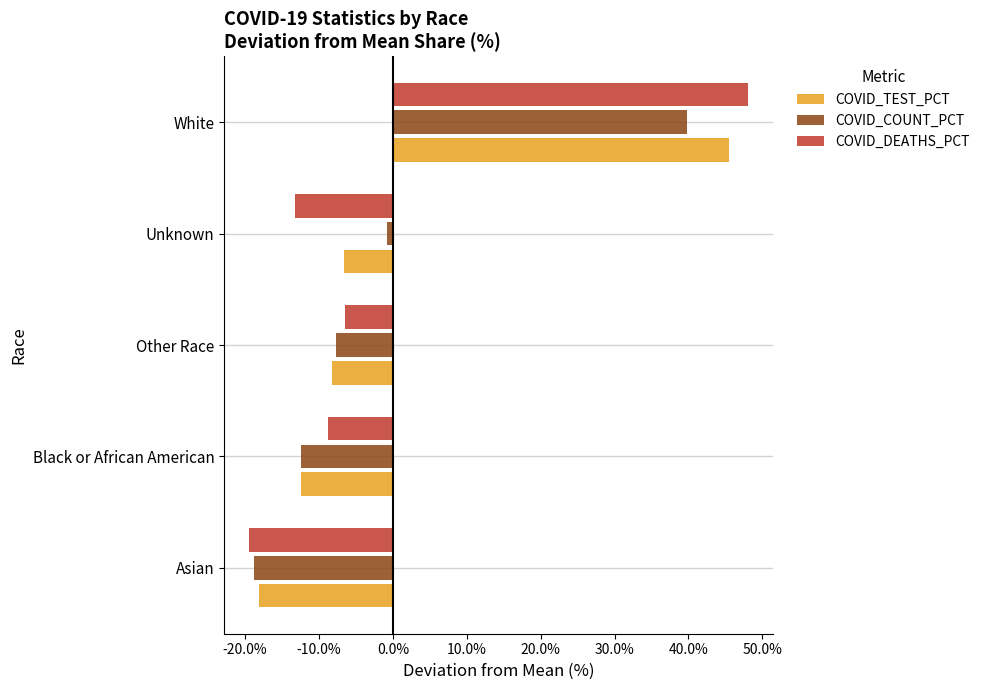

Rank the categories by COVID_COUNT_PCT value from lowest to highest.

Asian, Black or African American, Other Race, Unknown, White